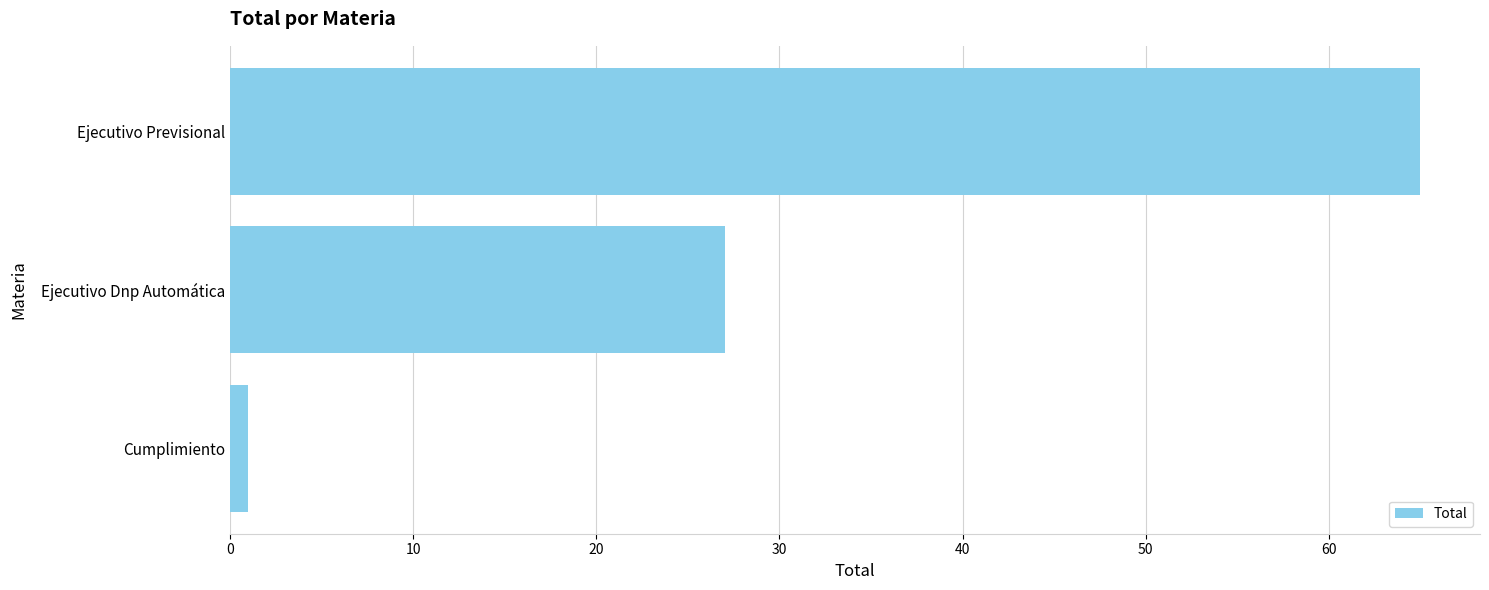

Where is the data nearest to the value 33?

Ejecutivo Dnp Automática